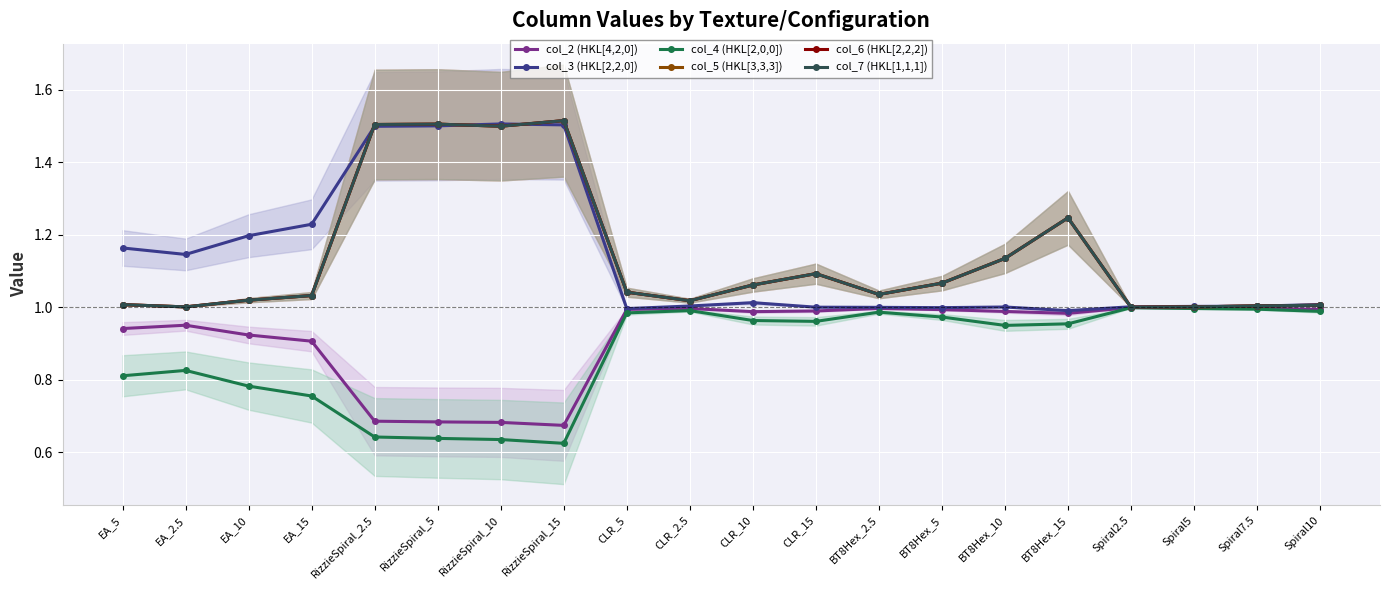

What is the label of the 12th point from the left?

CLR_15